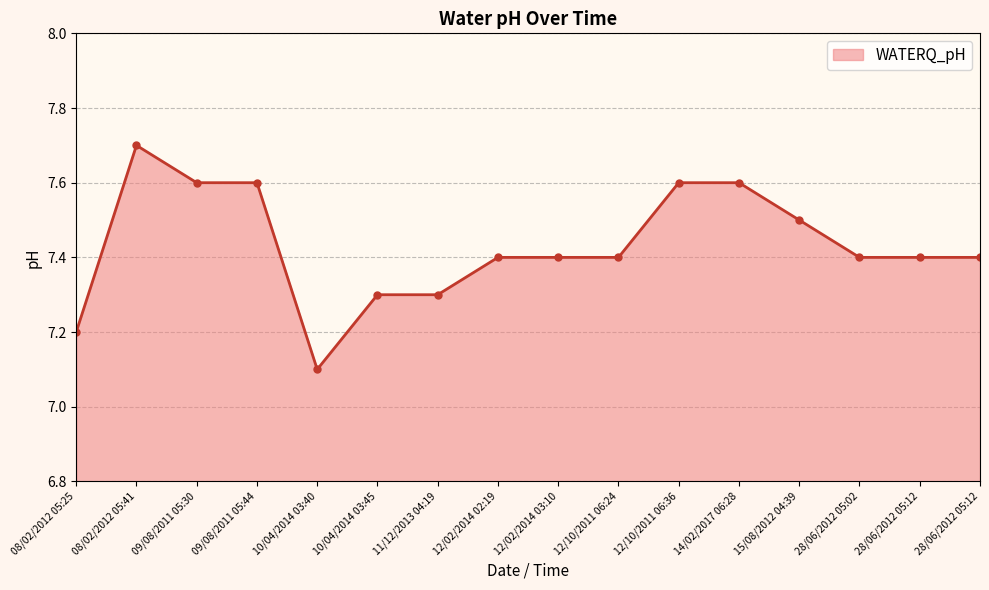

How many lines are shown in the chart?

1